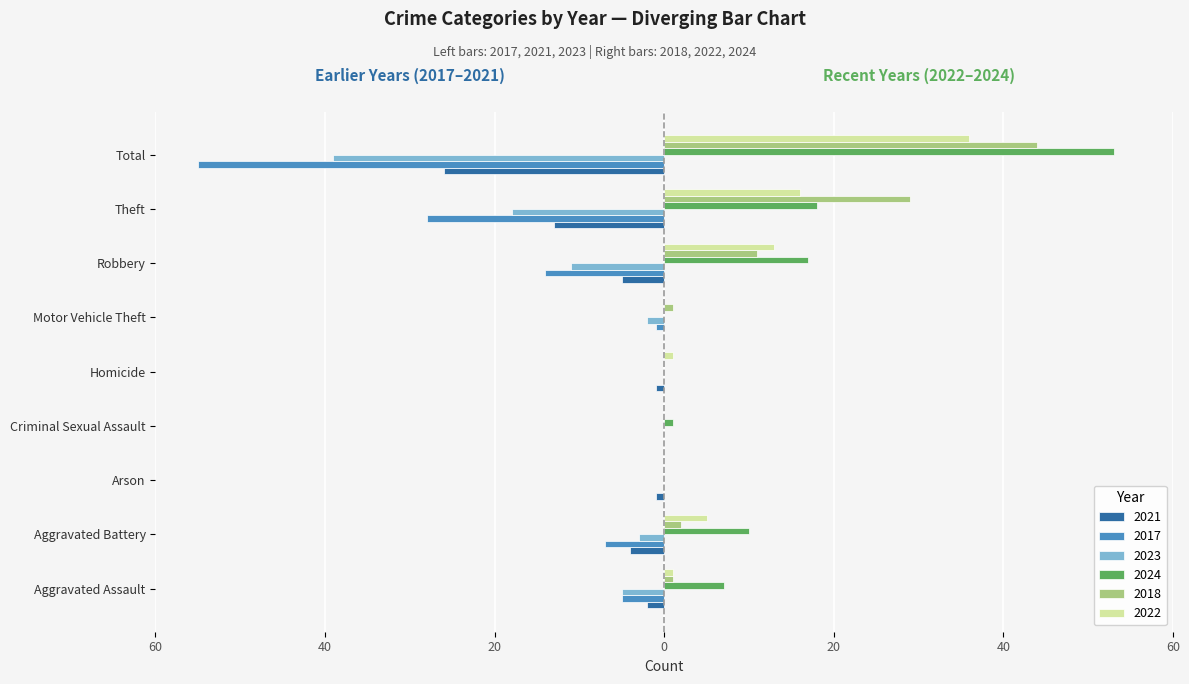

What are all the series names shown in the legend?

2021, 2017, 2023, 2024, 2018, 2022